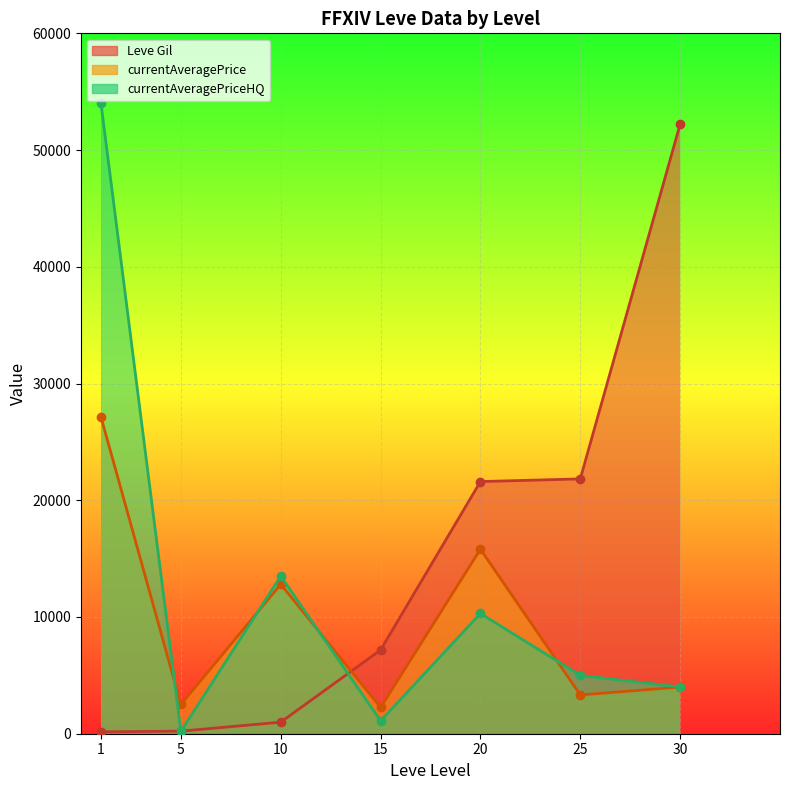

How many lines are shown in the chart?

3